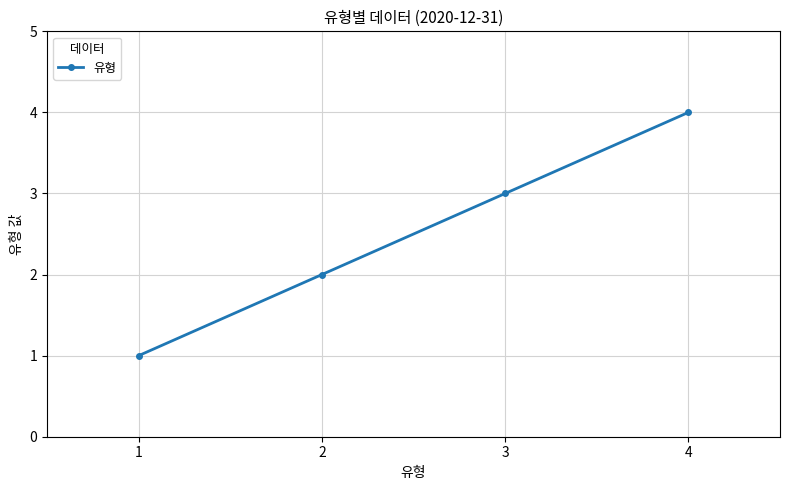

At which category does the chart reach its minimum across all series?

1